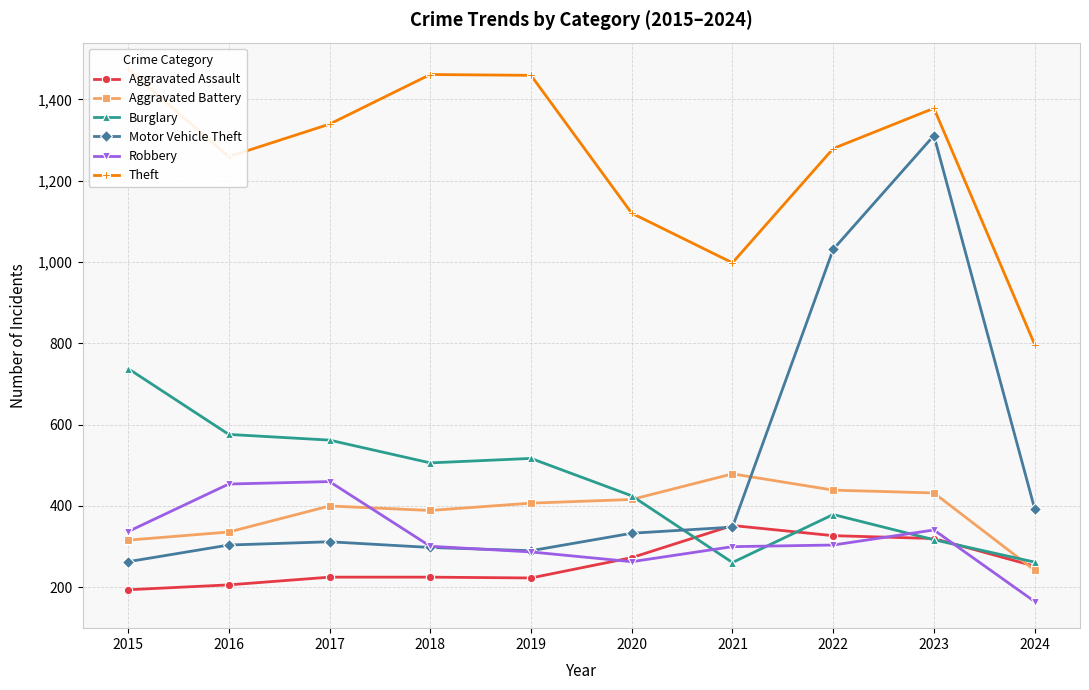

Rank the series by their maximum value, from highest to lowest.

Theft, Motor Vehicle Theft, Burglary, Aggravated Battery, Robbery, Aggravated Assault